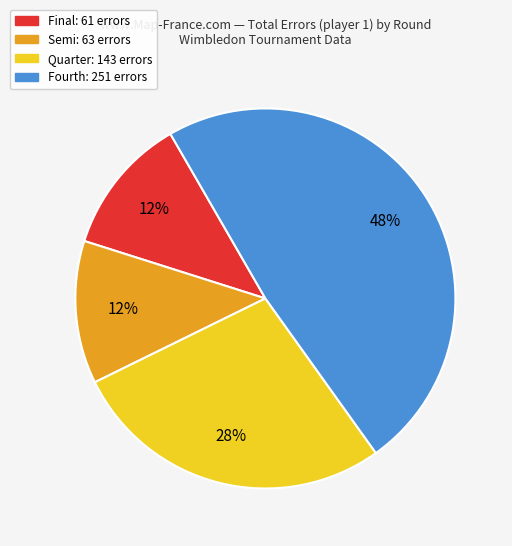

How many slices are in this pie chart?

4